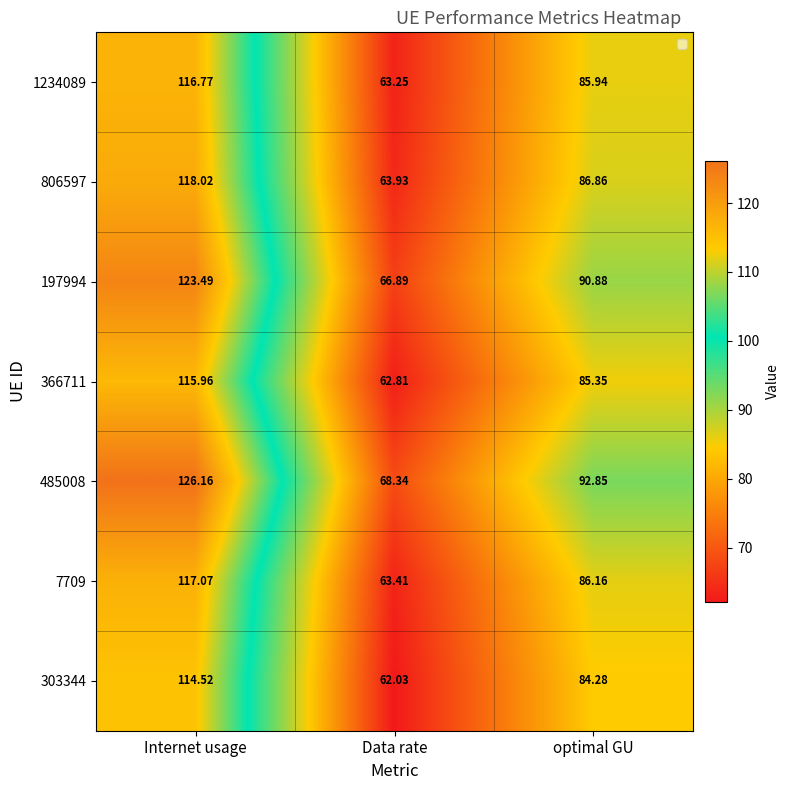

Which category has the lowest value across all series?

Data rate